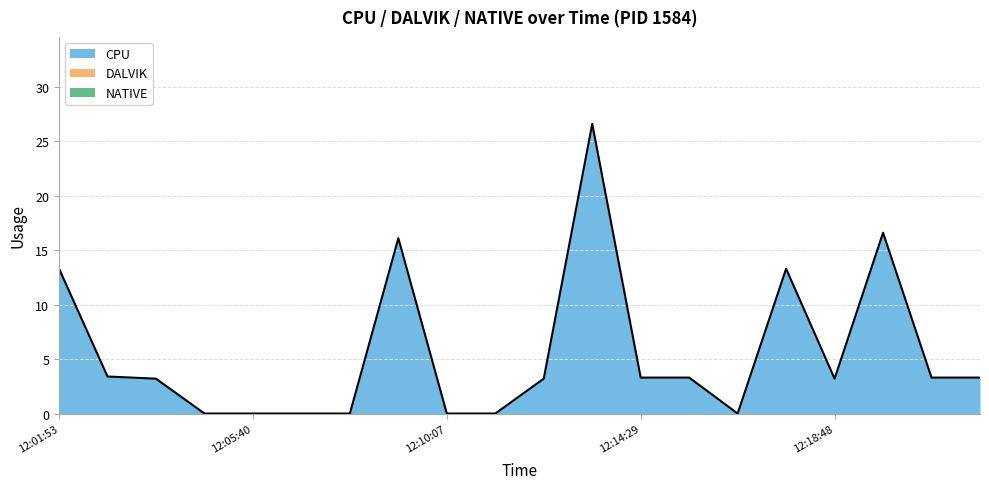

Rank the series at 12:09:01 from highest to lowest value.

CPU, DALVIK, NATIVE